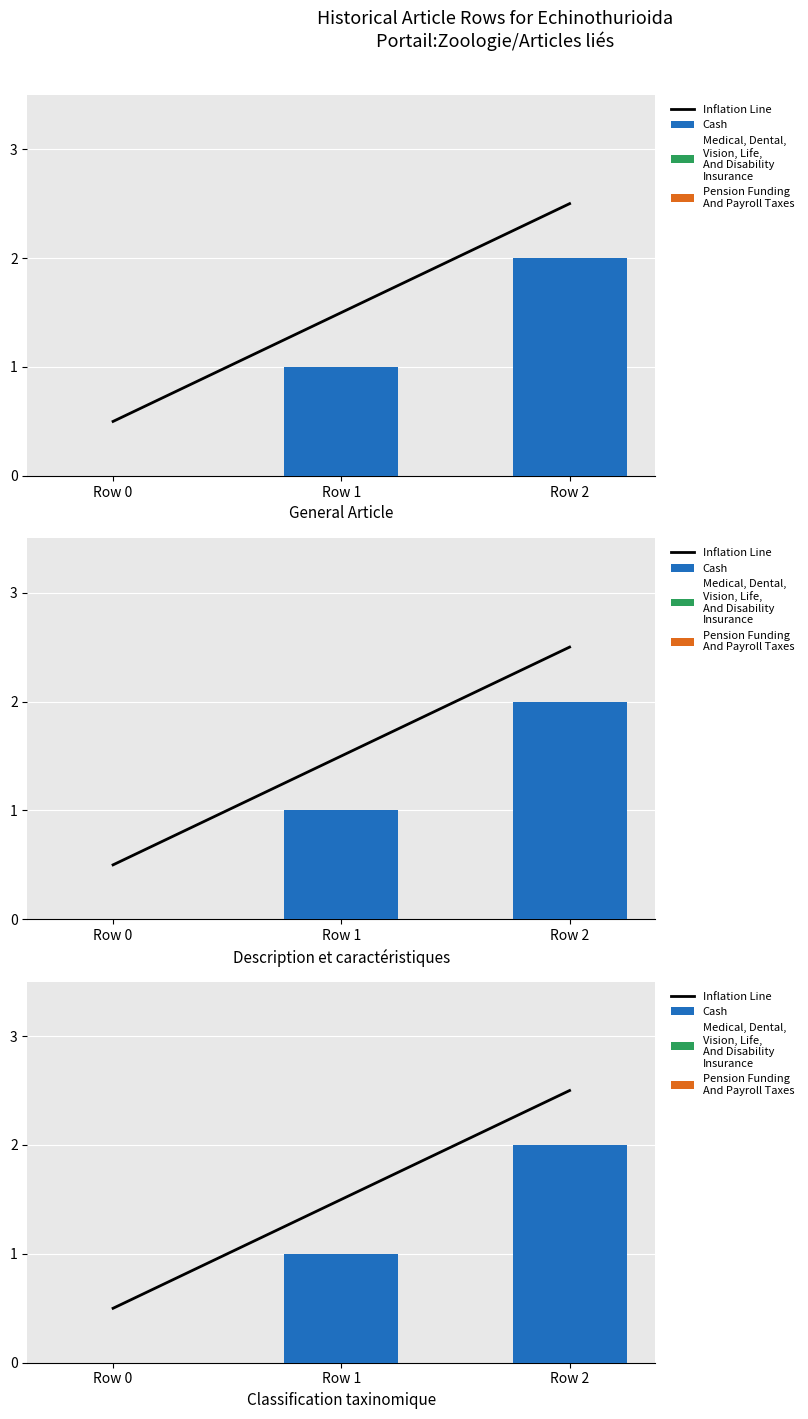

How many data points in Cash are above 1?

1